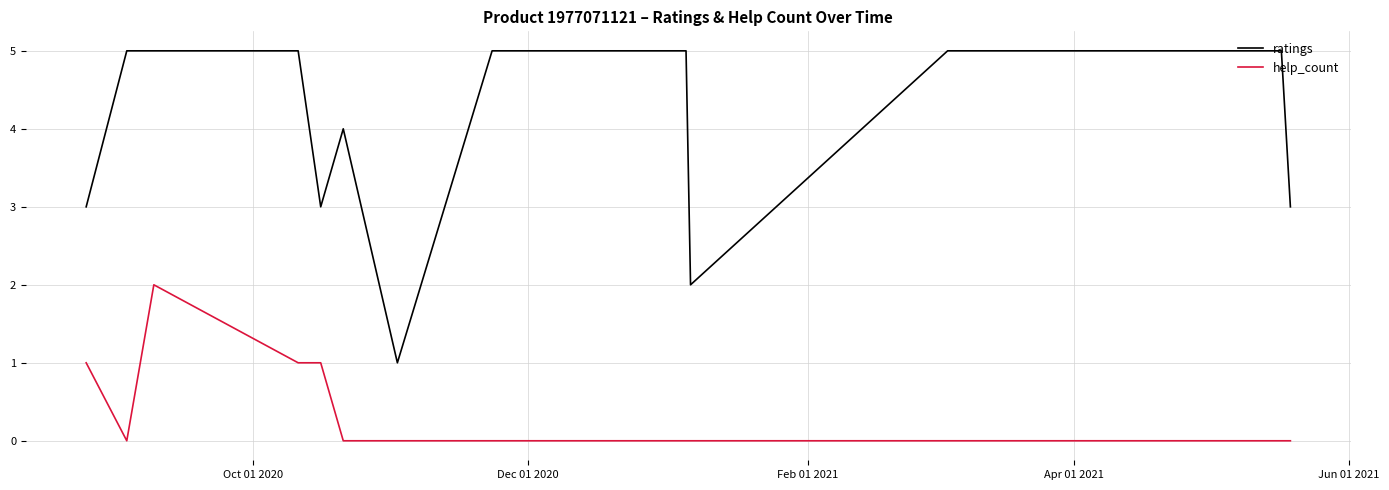

True or false: ratings and help_count intersect in this chart.

False